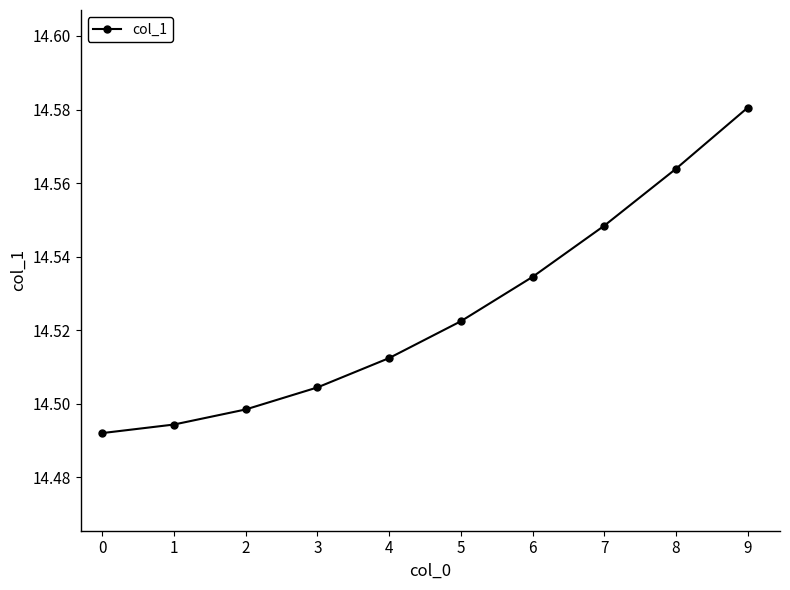

List the labels in order of value, largest first.

9, 8, 7, 6, 5, 4, 3, 2, 1, 0